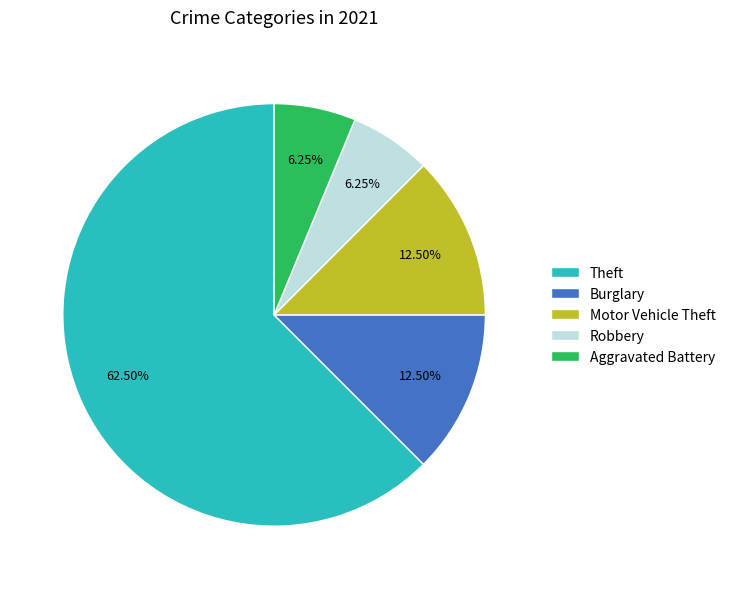

What is the total percentage of Aggravated Battery and Motor Vehicle Theft?

18.8%